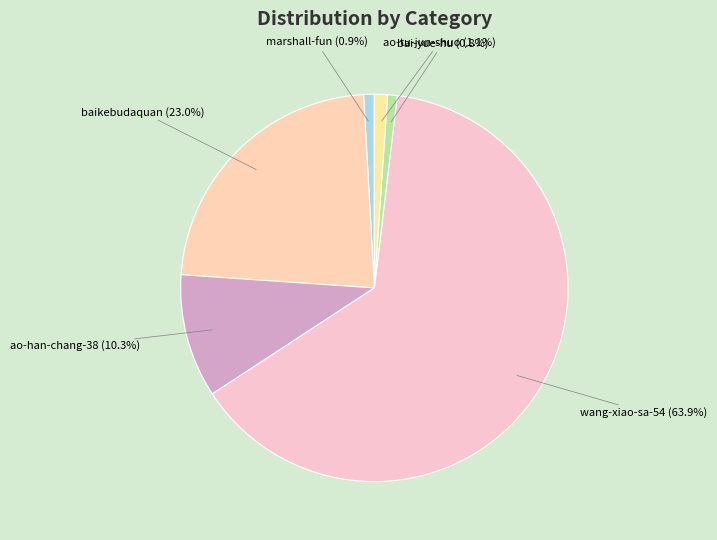

To the nearest percent, what percentage of the pie is bai-yue-hu?

1%